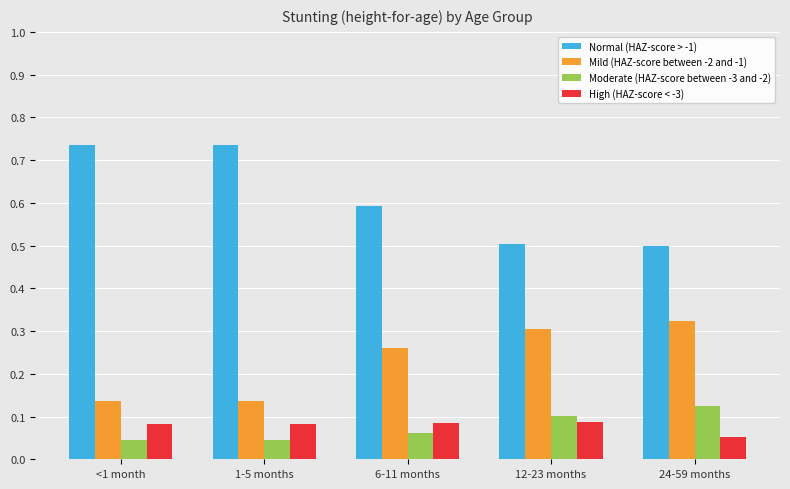

Is it true that Moderate (HAZ-score between -3 and -2) equals 0.1 at 12-23 months?

True